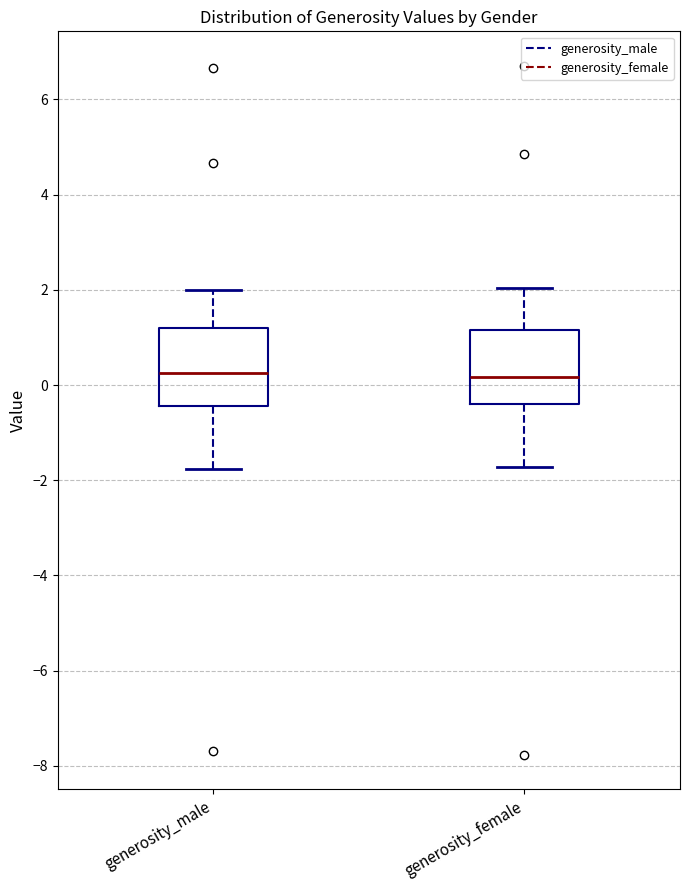

Reading left to right, read every box against the y-axis: the position of its median line, the range the box covers, and the ends of its whiskers. The values are not printed on the chart, so give them approximately, as read against the axis.

generosity_male: median 0.2, box -0.4 to 1.2, whiskers -1.8 to 2.0
generosity_female: median 0.2, box -0.4 to 1.2, whiskers -1.8 to 2.0